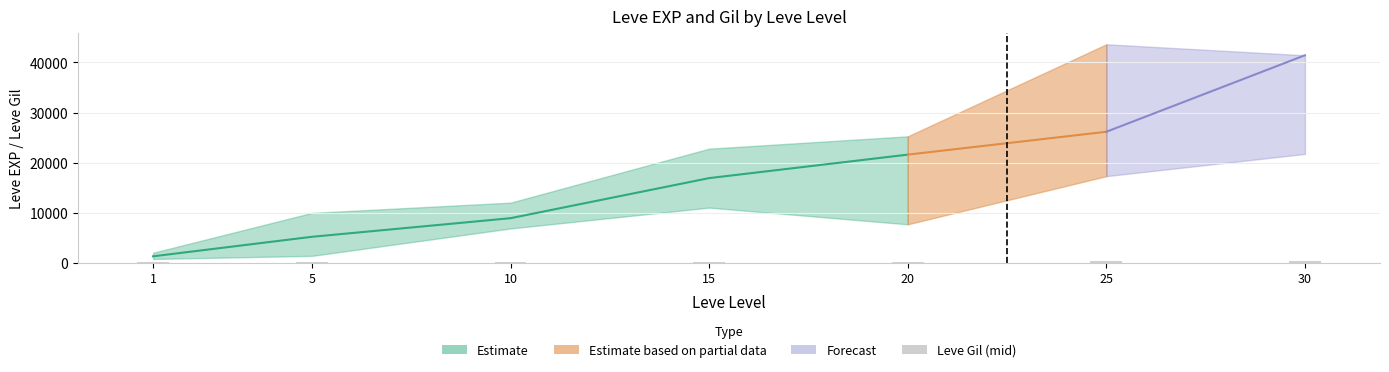

How many data points are less than 172?

3